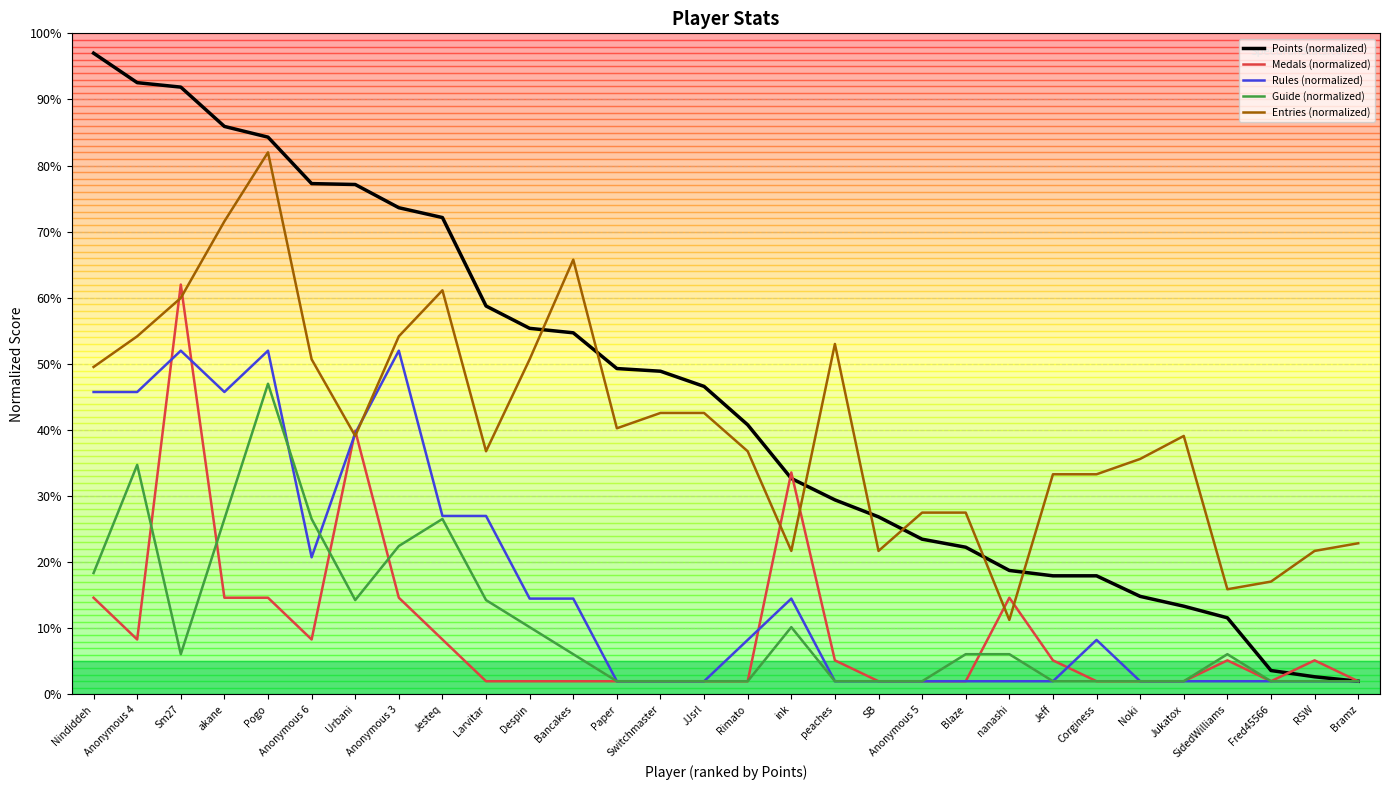

What is the maximum value shown in the chart?

97.0